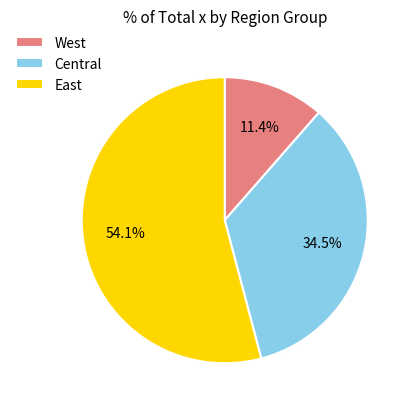

Which category has the biggest portion of the pie?

East